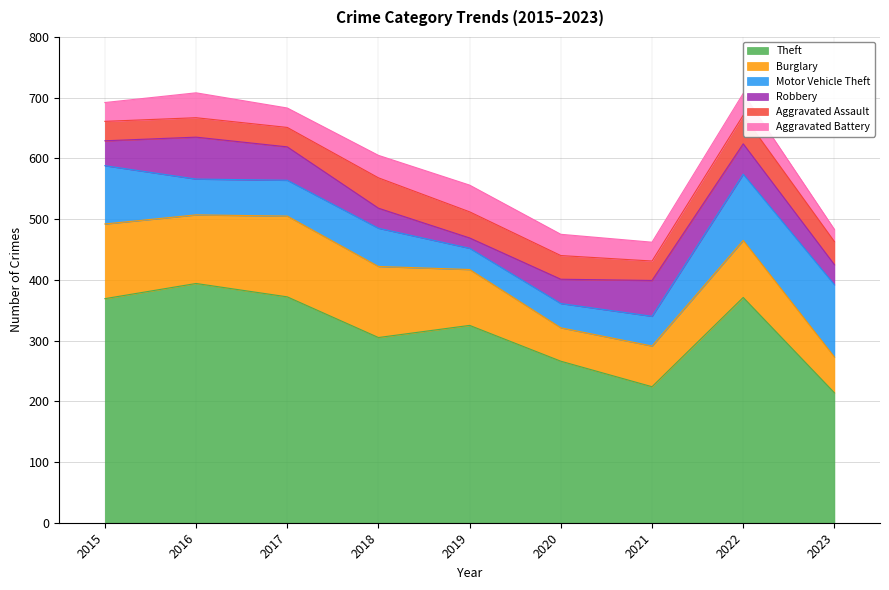

The value of Theft at 2018 is 170. True or false?

False